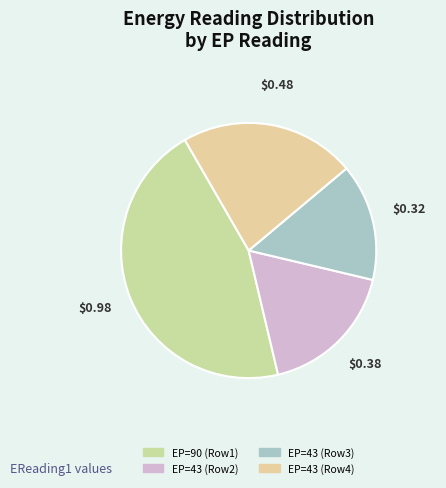

How many slices are in this pie chart?

4